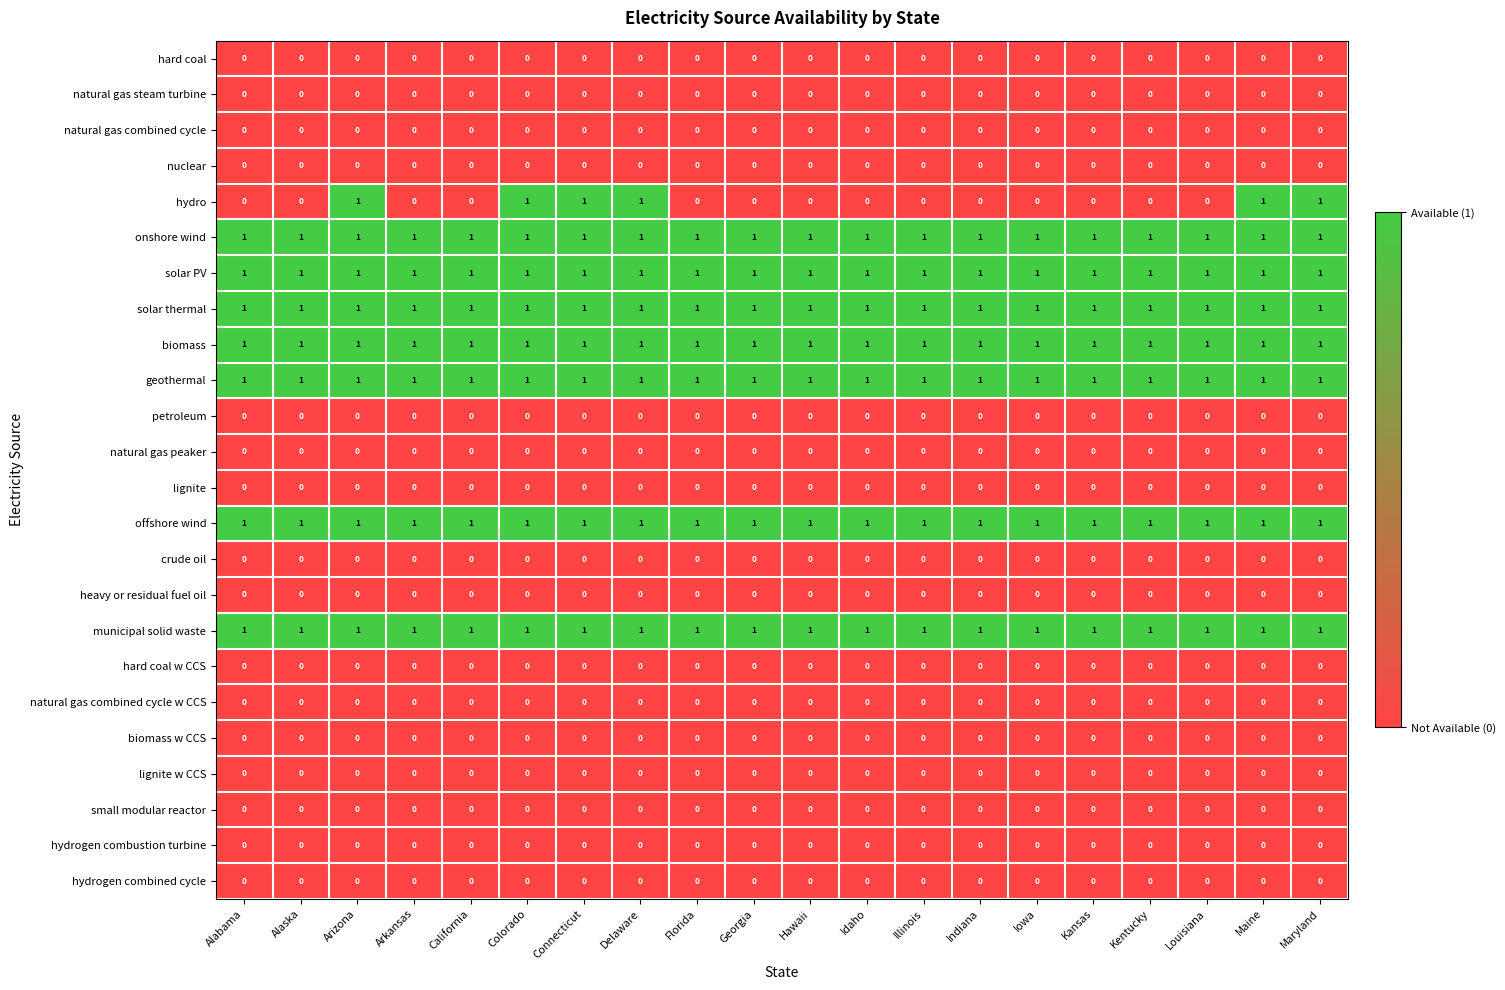

What is the total value across all series at Hawaii?

7